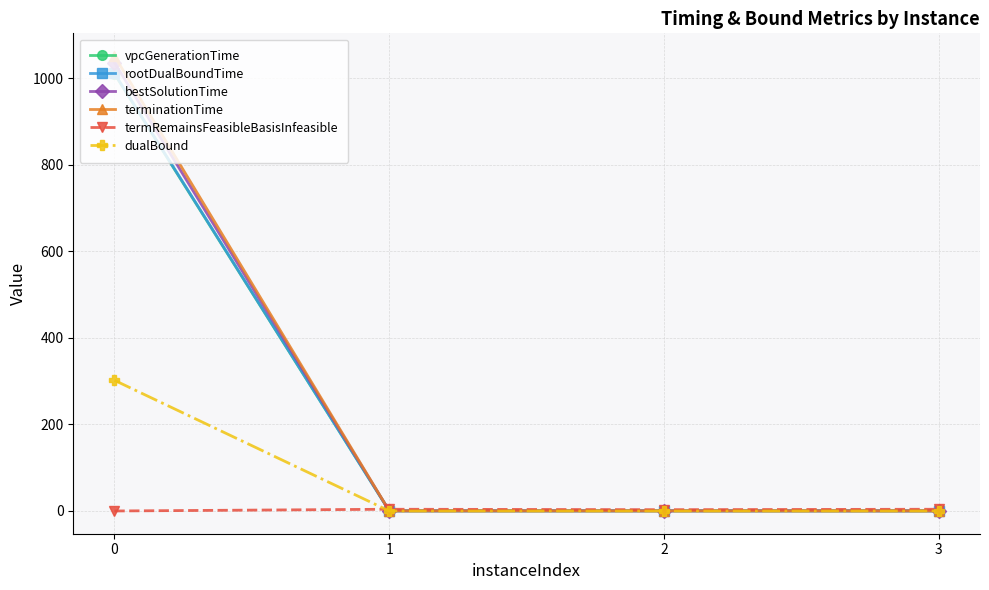

Count the dualBound values in the range 0 to 302.

4